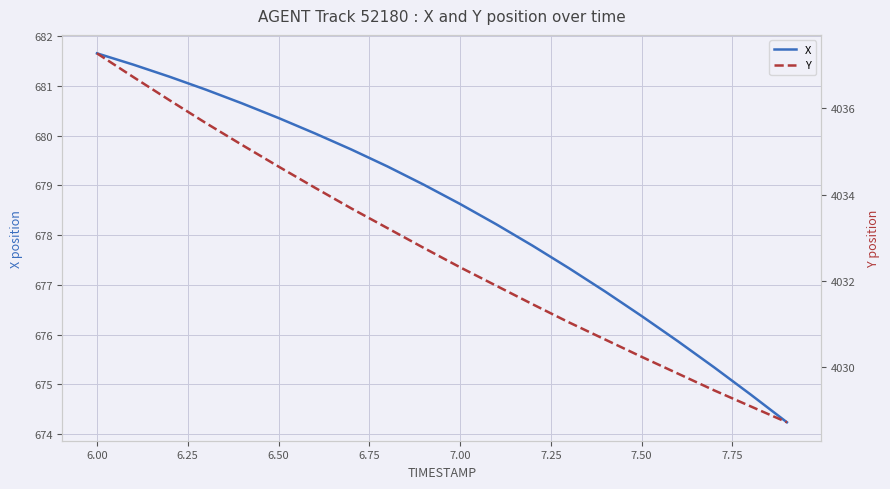

Which series has the largest total across all categories?

Y